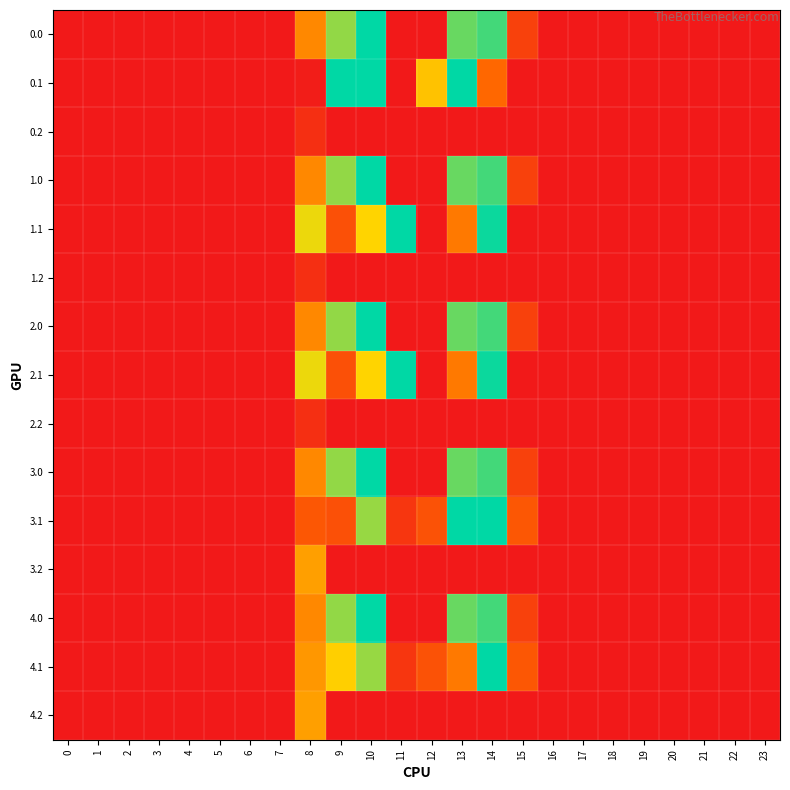

Count the number of data series in this chart.

15